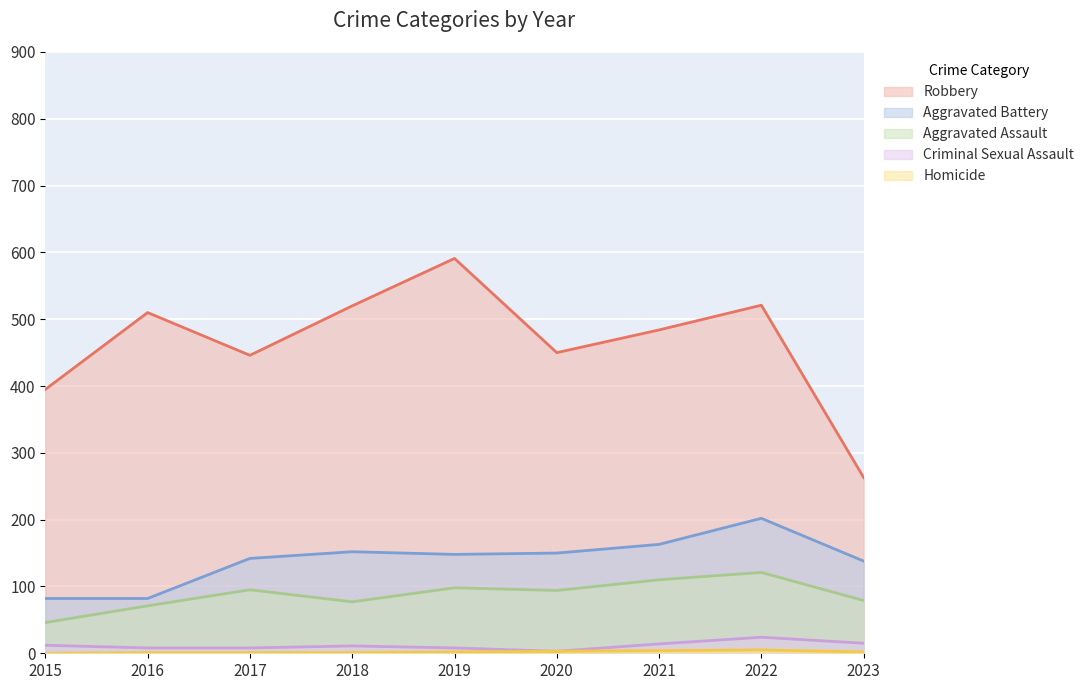

The value of Aggravated Battery at 2019 is 148. True or false?

True